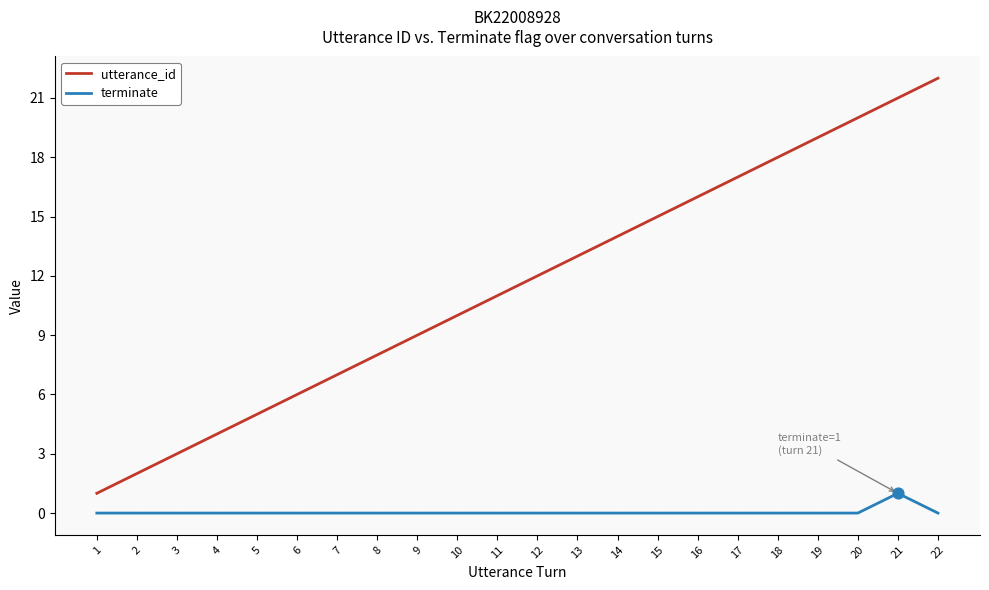

Between 19 and 21, which series saw the biggest shift?

utterance_id